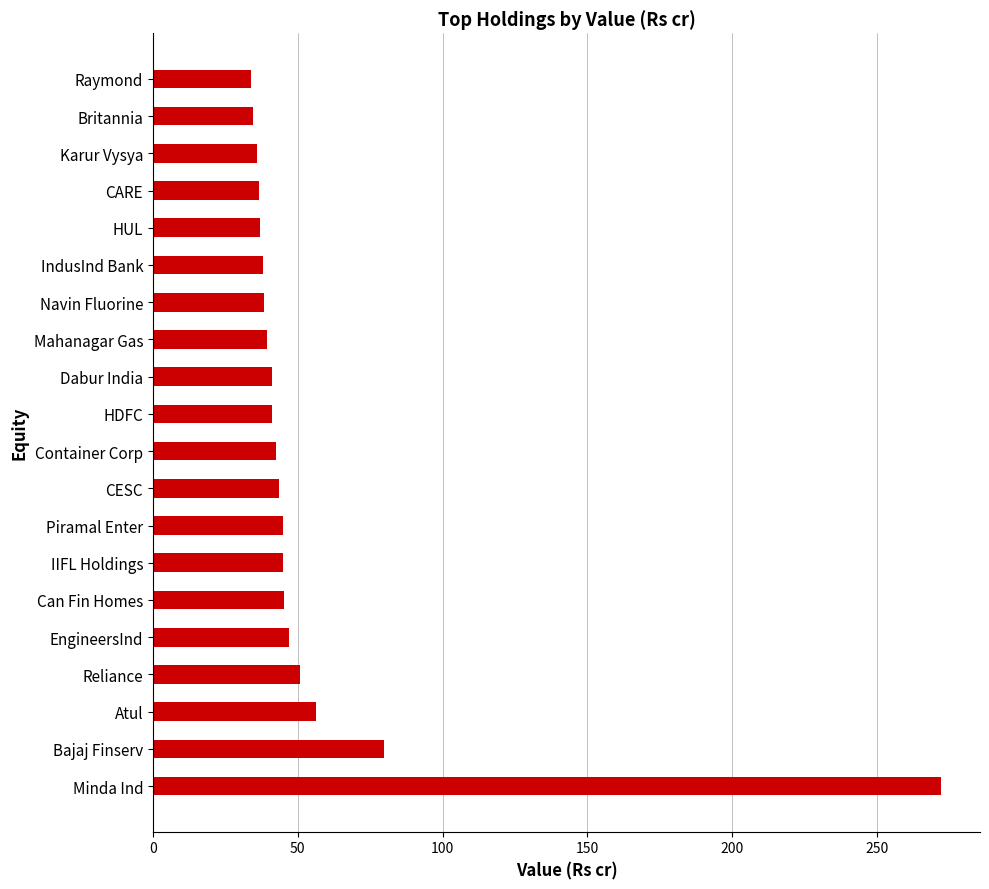

The chart shows a value of 46.9 at EngineersInd. True or false?

True